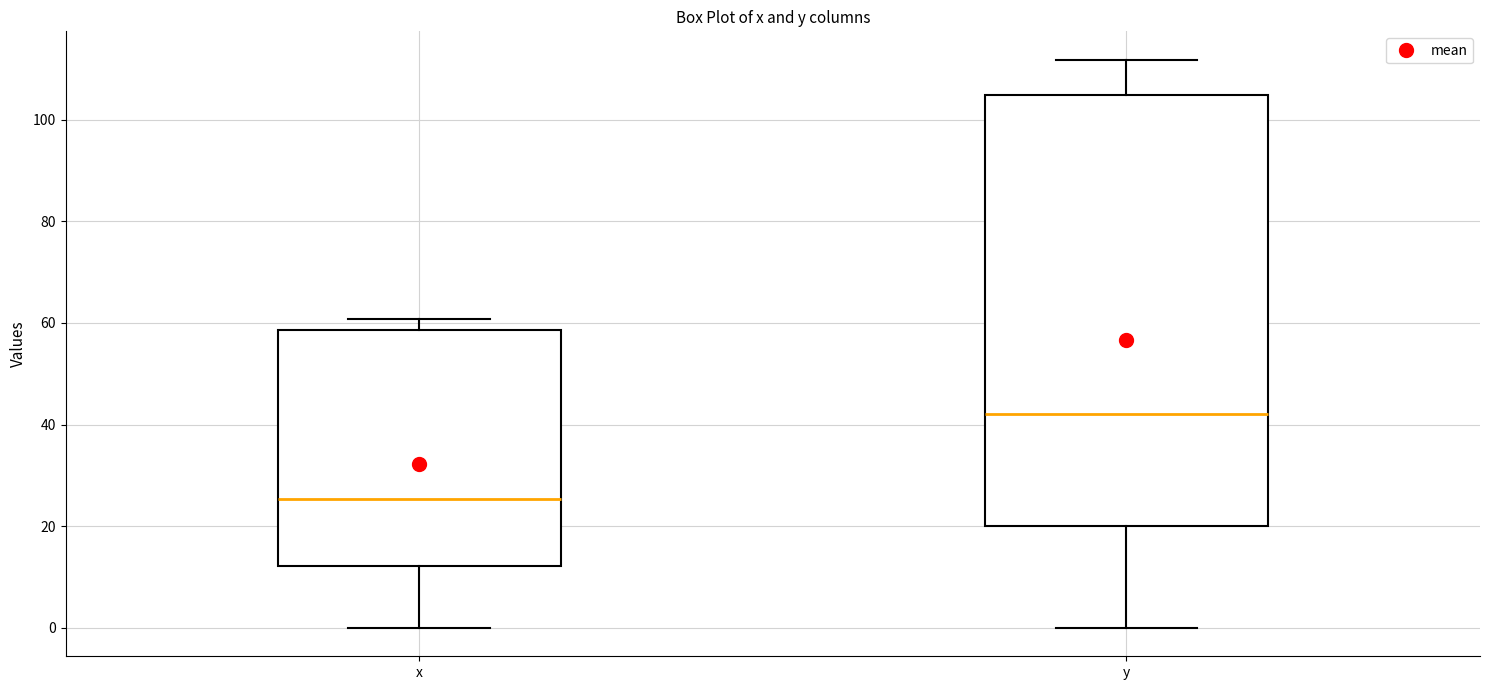

Which box has the lowest median line?

x